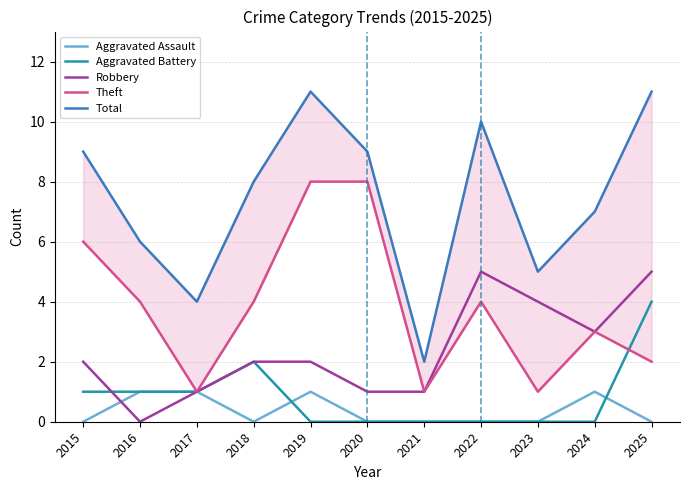

What is the value of the Theft point at the 2nd from the left?

4